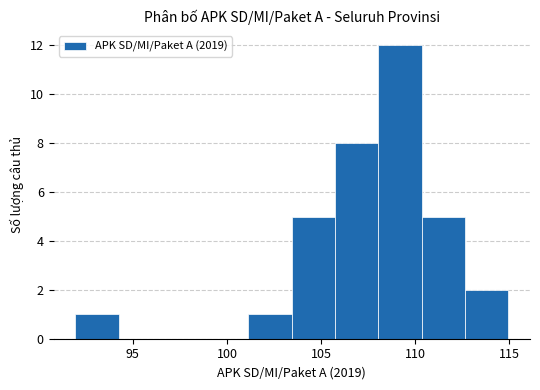

Which range on the x-axis has the tallest bar?

108.0 to 110.5